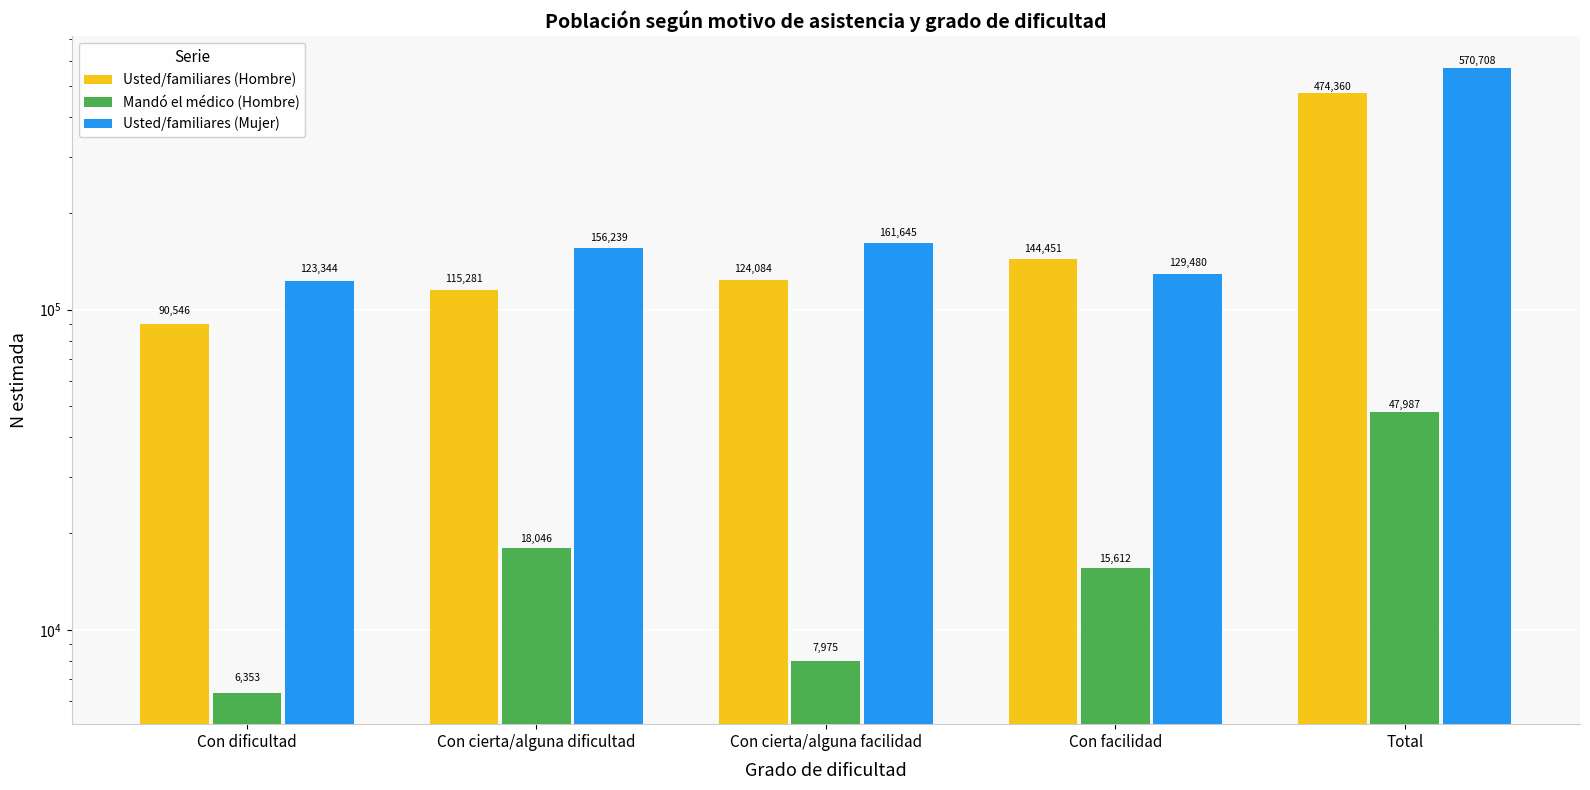

Reading left to right, extract all data points from this chart.

Usted/familiares (Hombre): Con dificultad=90546	Con cierta/alguna dificultad=115281	Con cierta/alguna facilidad=124084	Con facilidad=144451	Total=474360
Mandó el médico (Hombre): Con dificultad=6353	Con cierta/alguna dificultad=18046	Con cierta/alguna facilidad=7975	Con facilidad=15612	Total=47987
Usted/familiares (Mujer): Con dificultad=123344	Con cierta/alguna dificultad=156239	Con cierta/alguna facilidad=161645	Con facilidad=129480	Total=570708